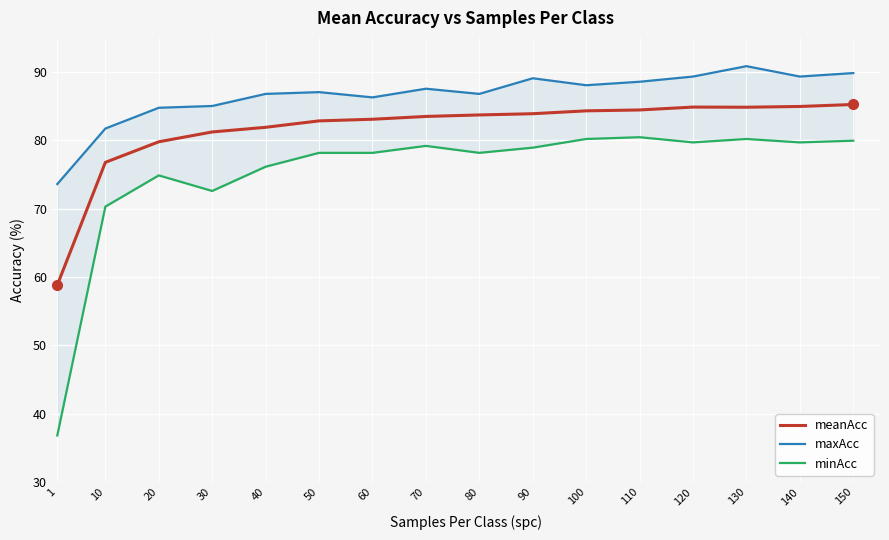

Reading left to right, extract all data points from this chart.

meanAcc: 1=58.8	10=76.8	20=79.8	30=81.2	40=81.9	50=82.8	60=83.1	70=83.5	80=83.7	90=83.9	100=84.3	110=84.5	120=84.9	130=84.8	140=85.0	150=85.2
maxAcc: 1=73.6	10=81.7	20=84.8	30=85.0	40=86.8	50=87.1	60=86.3	70=87.6	80=86.8	90=89.1	100=88.1	110=88.6	120=89.3	130=90.9	140=89.3	150=89.8
minAcc: 1=36.8	10=70.3	20=74.9	30=72.6	40=76.1	50=78.2	60=78.2	70=79.2	80=78.2	90=78.9	100=80.2	110=80.5	120=79.7	130=80.2	140=79.7	150=80.0